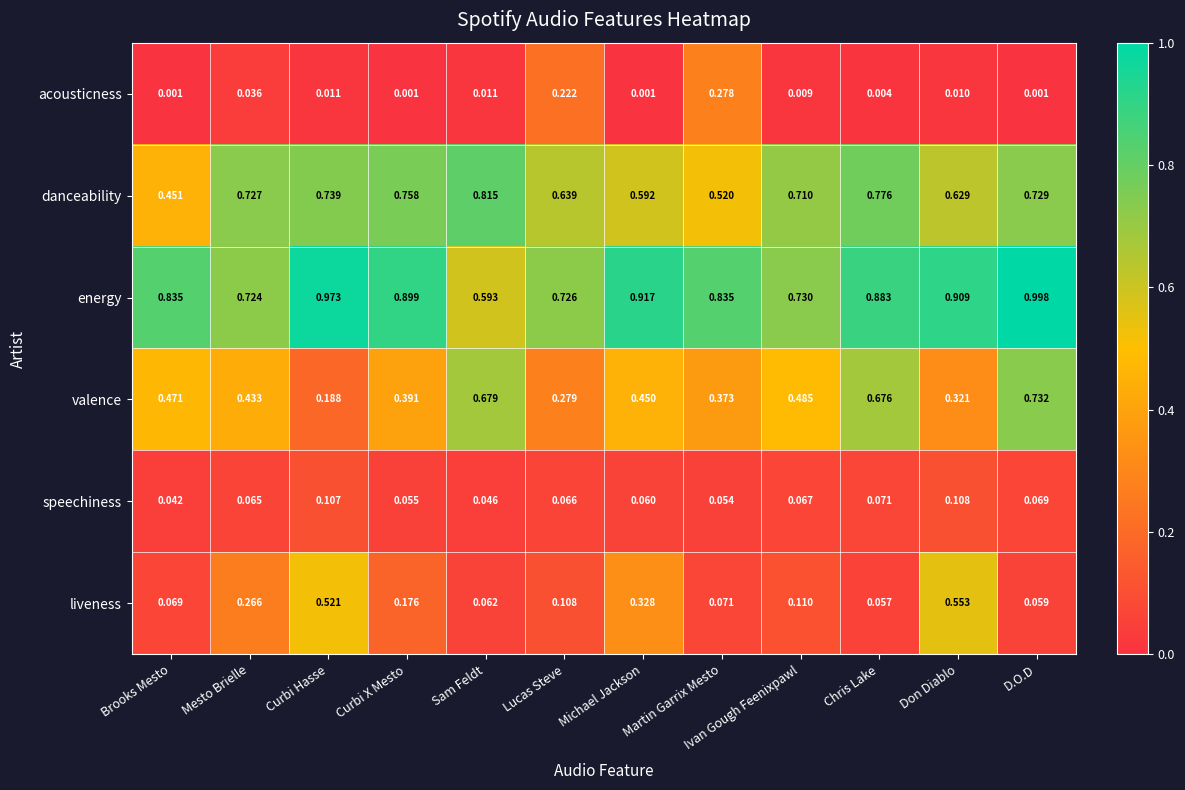

Which series has the largest total across all categories?

energy